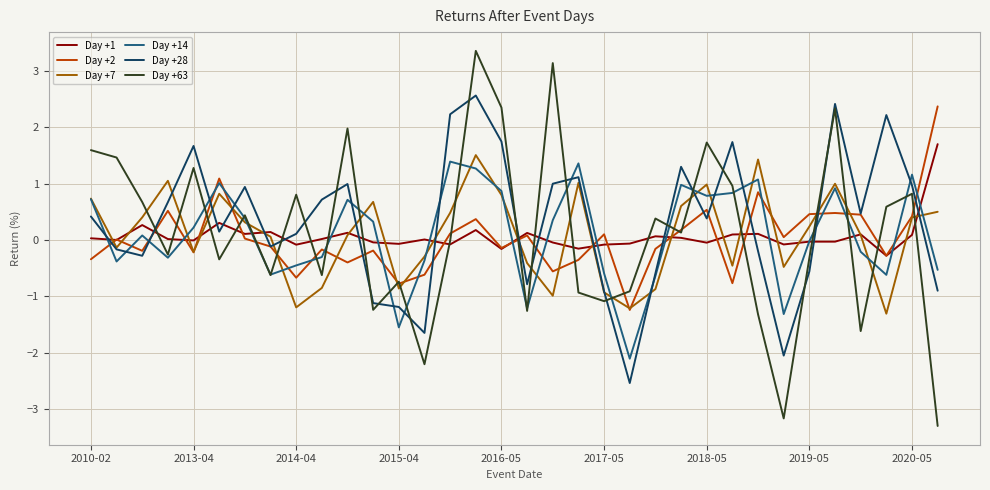

Which series has the widest spread of values?

Day +63